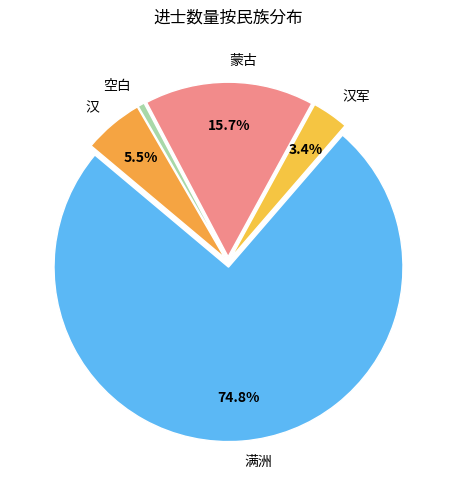

How many segments does this pie chart have?

5